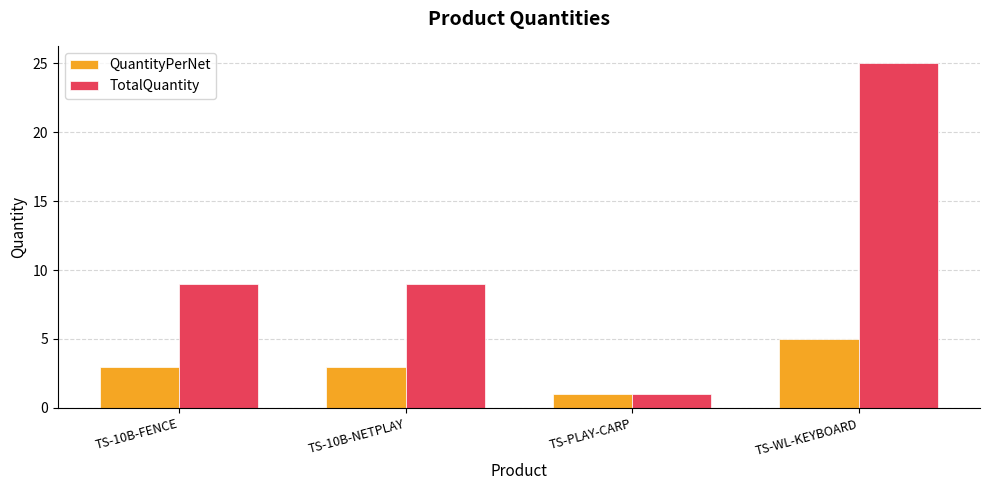

Does the chart contain stacked bars?

No